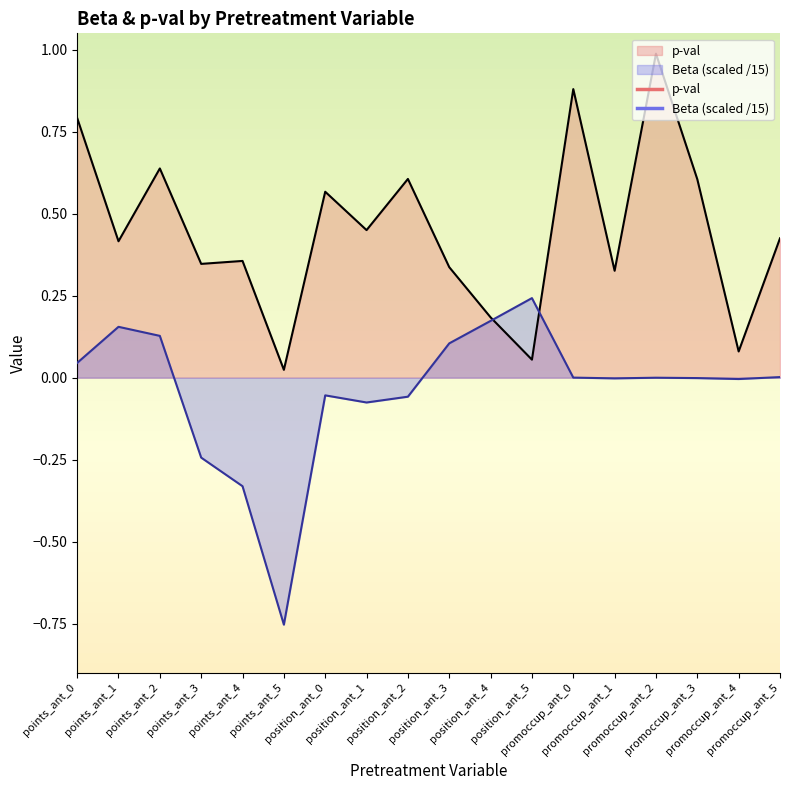

How many lines are shown in the chart?

2